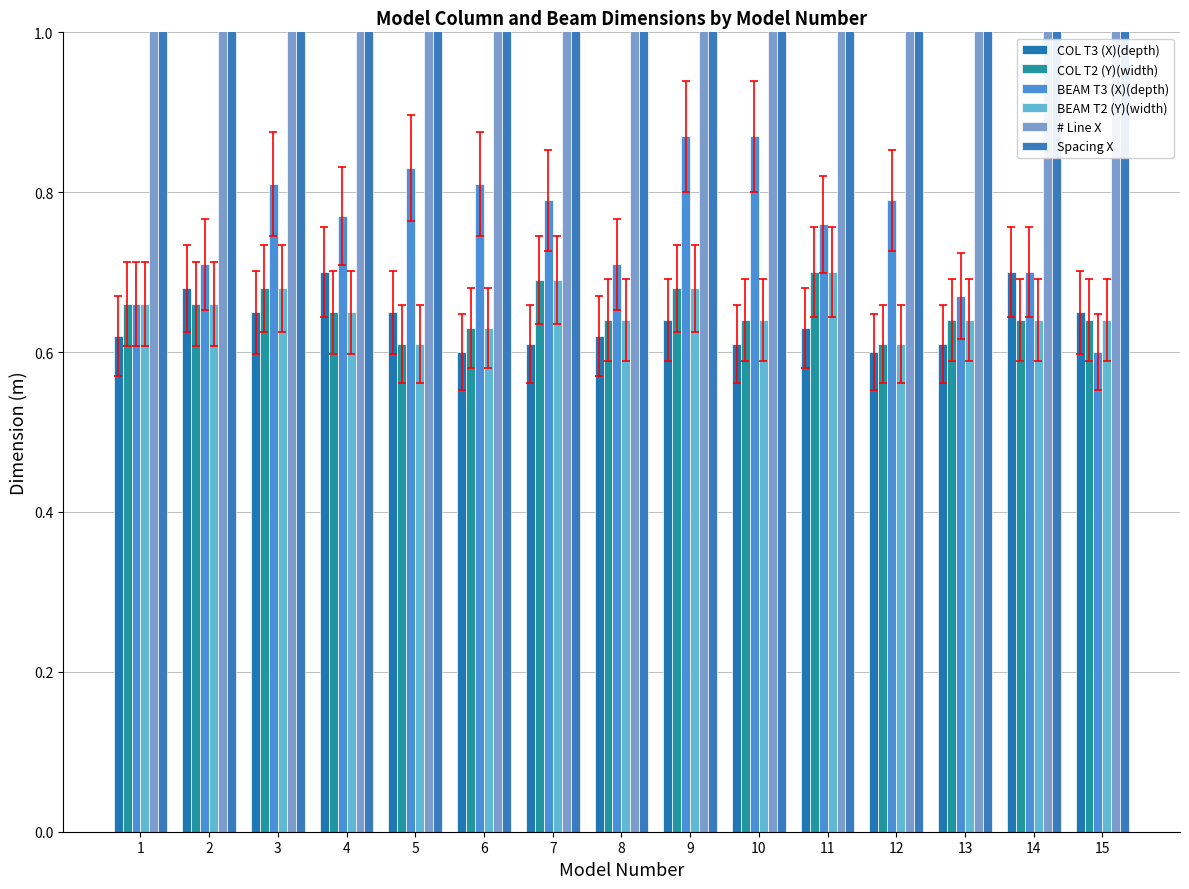

Reading left to right, what are all the values shown in this chart?

COL T3 (X)(depth): 0.6	0.7	0.7	0.7	0.7	0.6	0.6	0.6	0.6	0.6	0.6	0.6	0.6	0.7	0.7
COL T2 (Y)(width): 0.7	0.7	0.7	0.7	0.6	0.6	0.7	0.6	0.7	0.6	0.7	0.6	0.6	0.6	0.6
BEAM T3 (X)(depth): 0.7	0.7	0.8	0.8	0.8	0.8	0.8	0.7	0.9	0.9	0.8	0.8	0.7	0.7	0.6
BEAM T2 (Y)(width): 0.7	0.7	0.7	0.7	0.6	0.6	0.7	0.6	0.7	0.6	0.7	0.6	0.6	0.6	0.6
# Line X: 4.0	6.0	4.0	4.0	4.0	2.0	3.0	6.0	6.0	2.0	4.0	5.0	5.0	3.0	2.0
Spacing X: 2.7	1.6	2.7	2.7	2.7	8.0	4.0	1.6	1.6	8.0	2.7	2.0	2.0	4.0	8.0